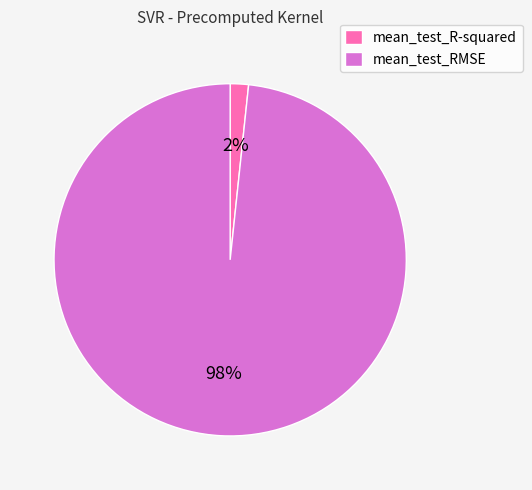

Does mean_test_RMSE account for over 50% of the chart?

Yes